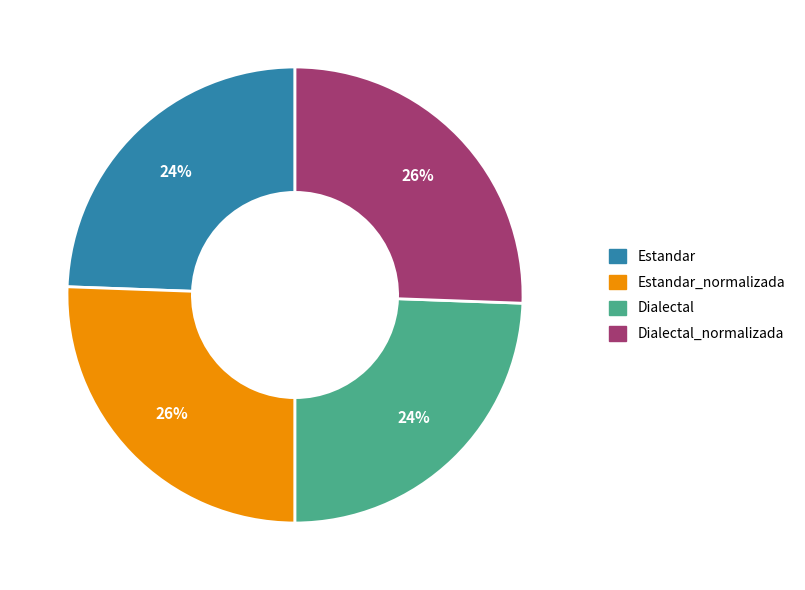

Does any single category account for the majority?

No